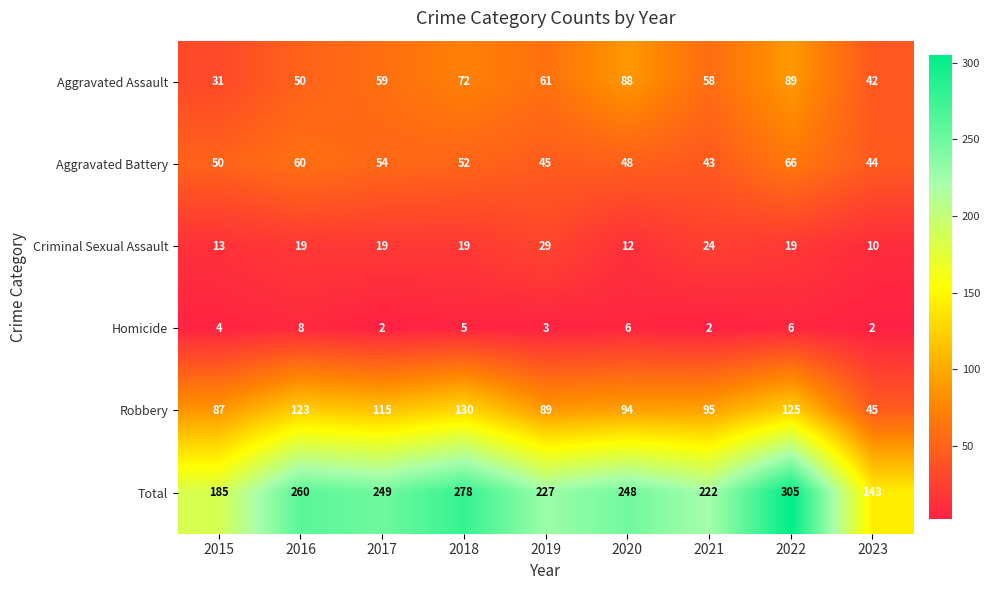

What is the total value across all series at 2022?

610